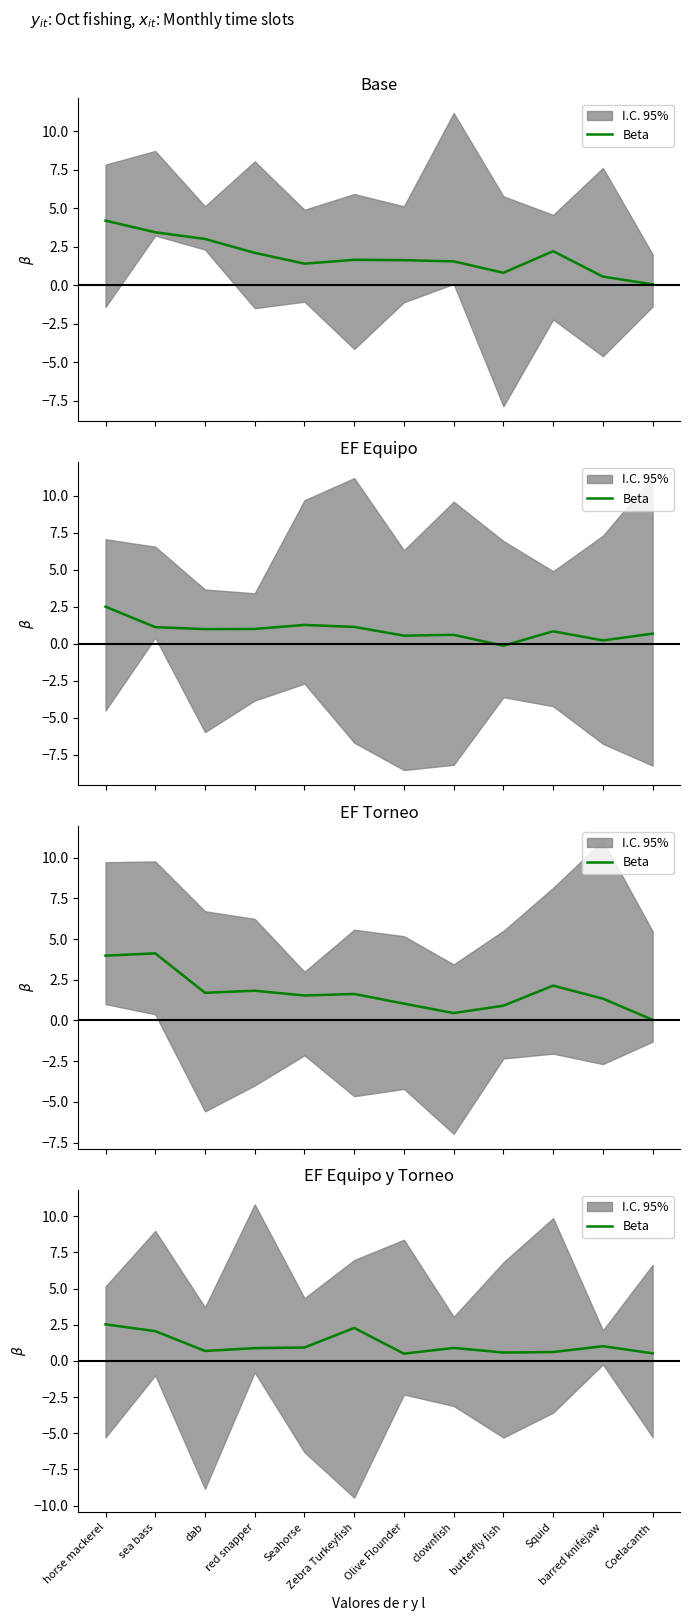

What is the label of the 8th point from the right?

Seahorse